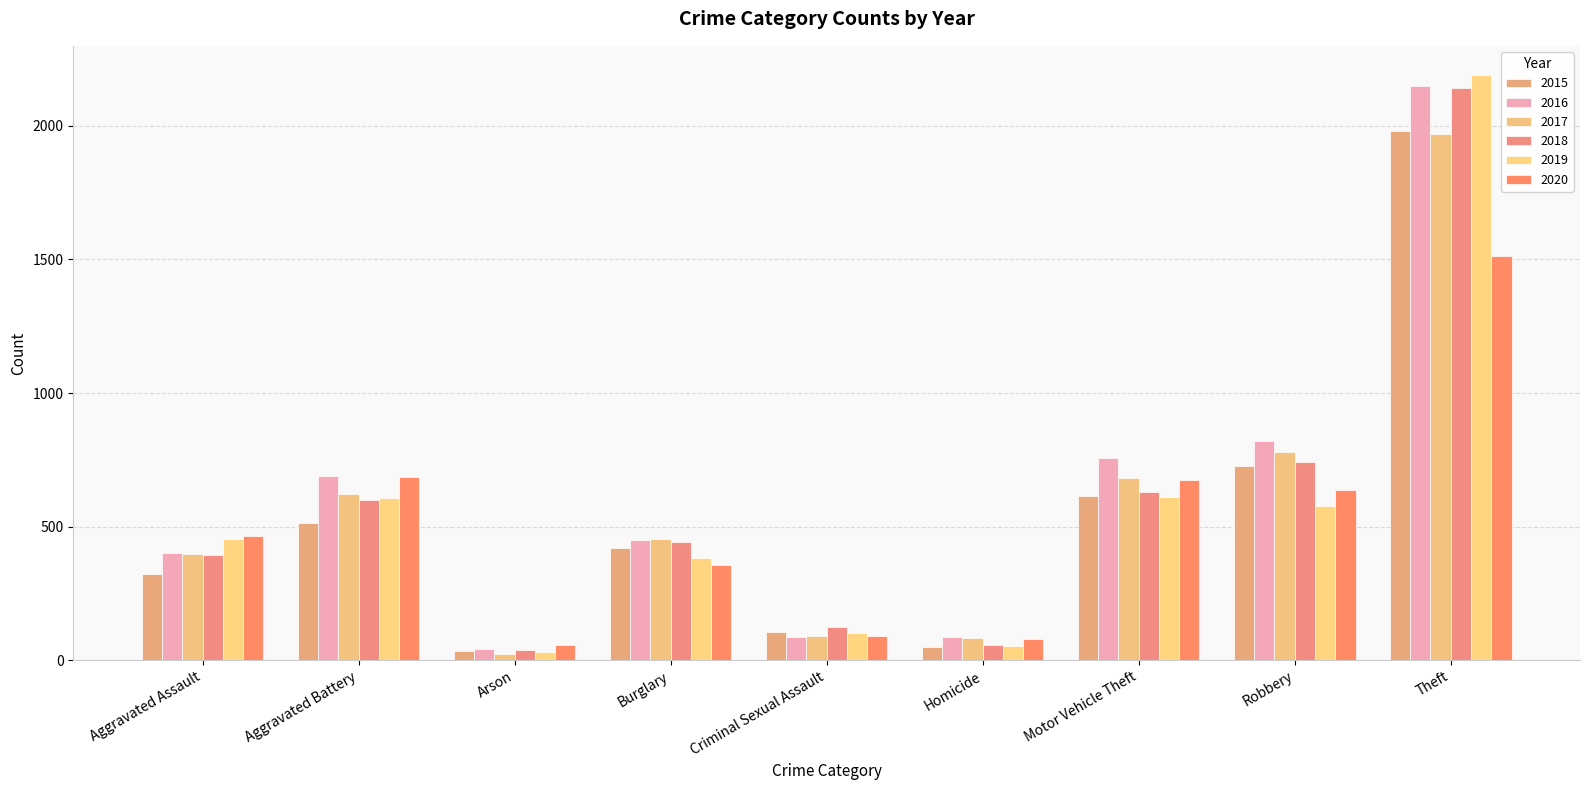

The value of 2020 at Motor Vehicle Theft is 673. True or false?

True